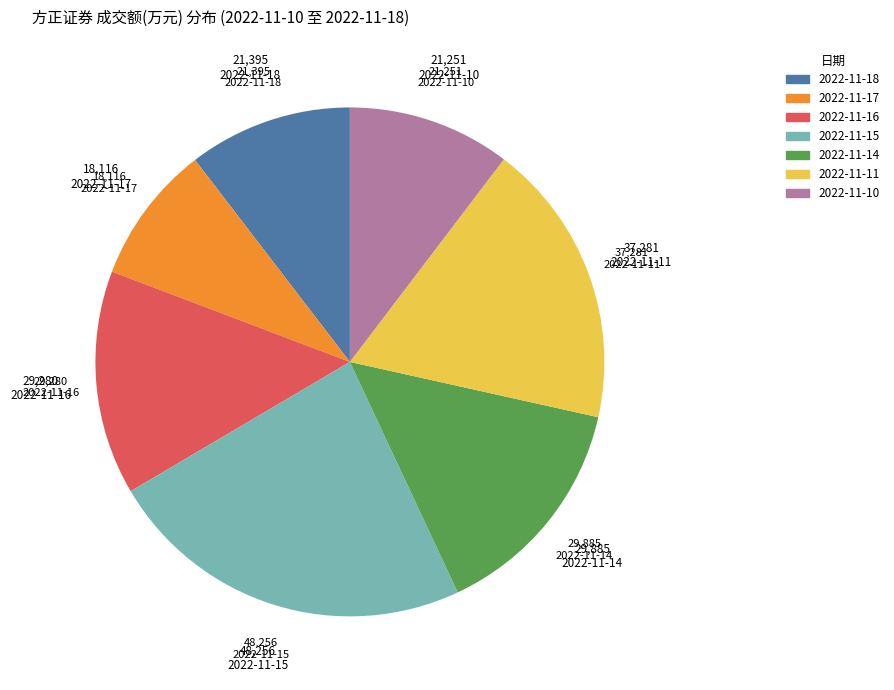

Does any single category account for the majority?

No